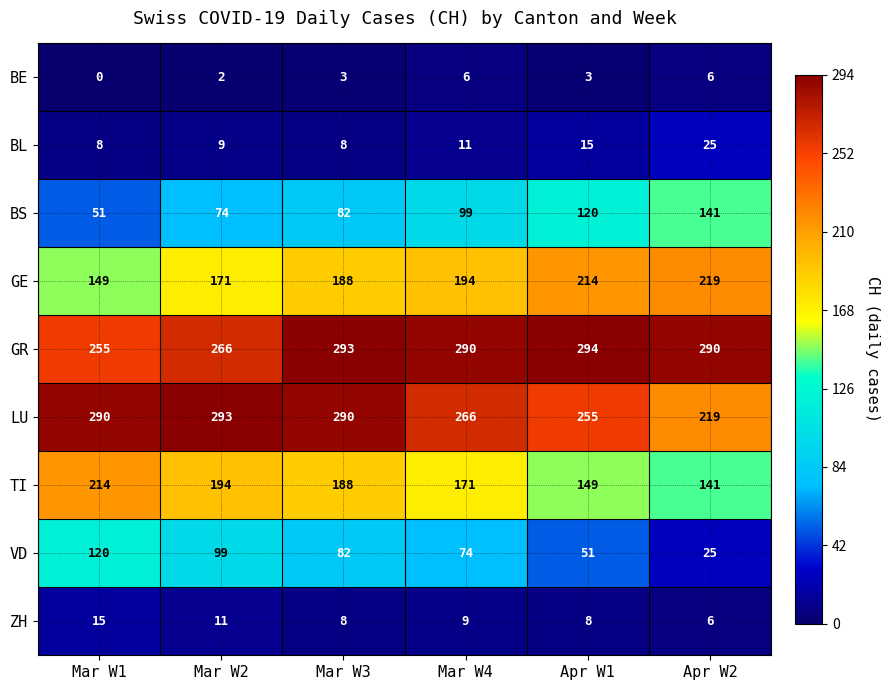

What is the sum of the GE values at Mar W2 and Mar W4?

365